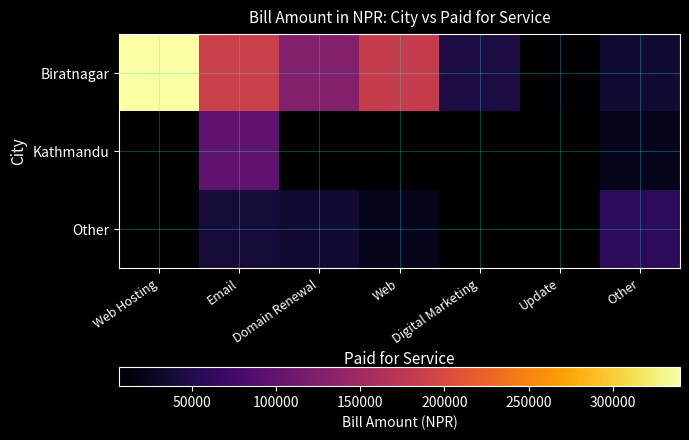

What is the difference between the maximum and minimum values in the Biratnagar series?

333200.0